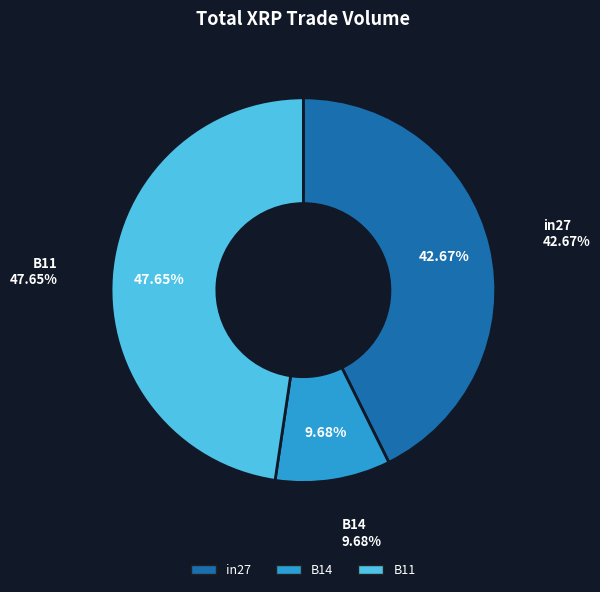

What percentage do B14 and in27 together represent?

52.4%